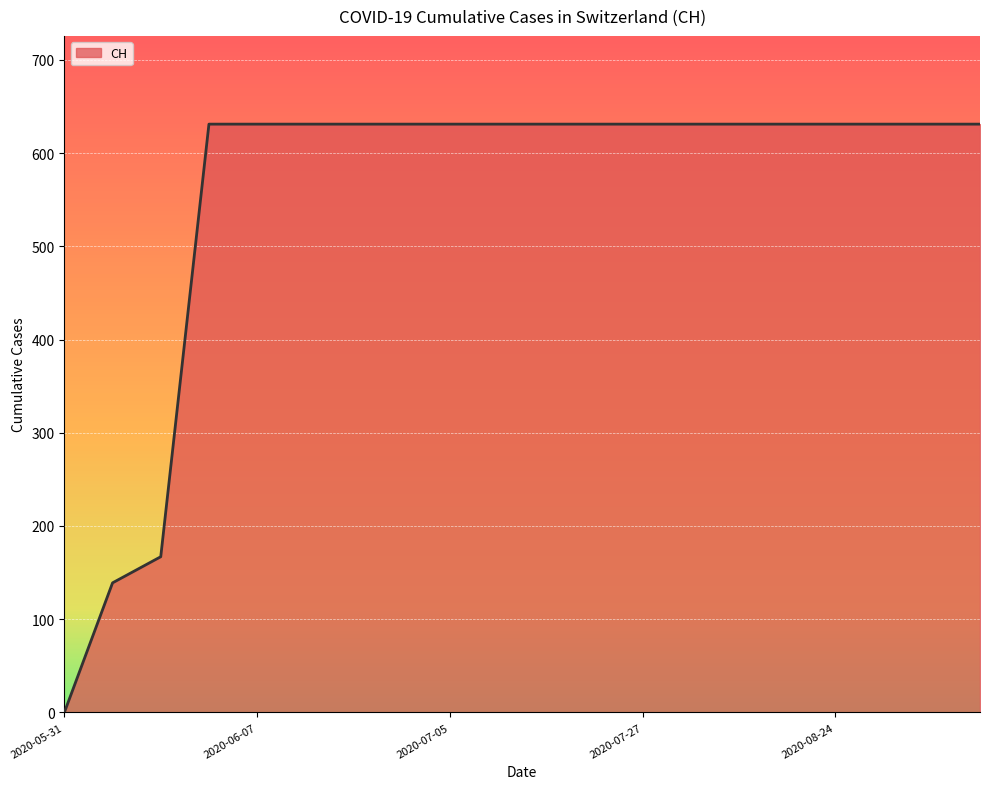

What is the difference between the maximum and minimum values?

631